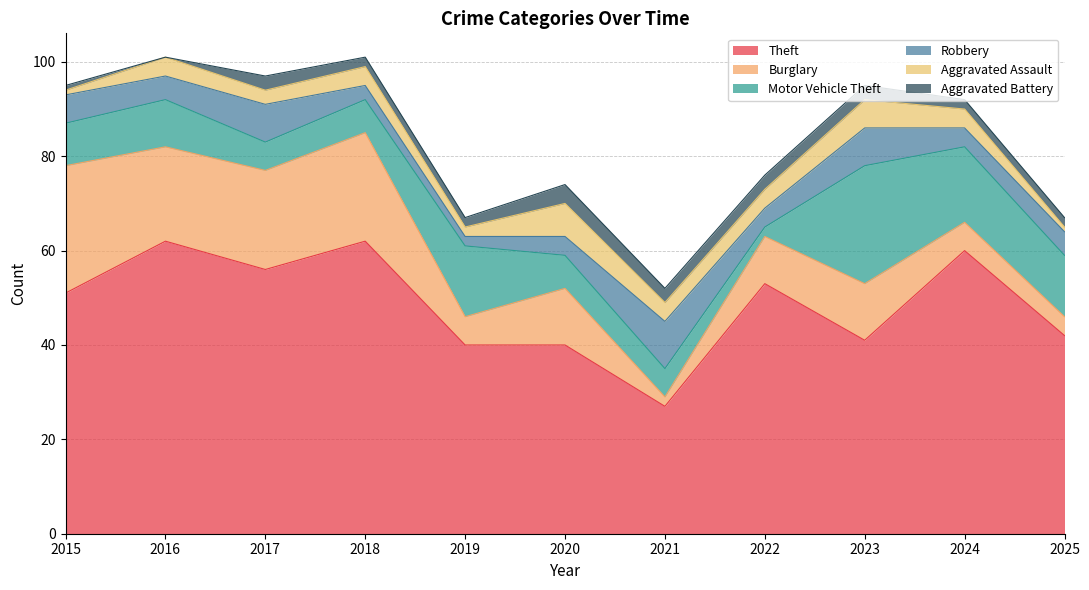

Where is Robbery nearest to the value 6?

2015